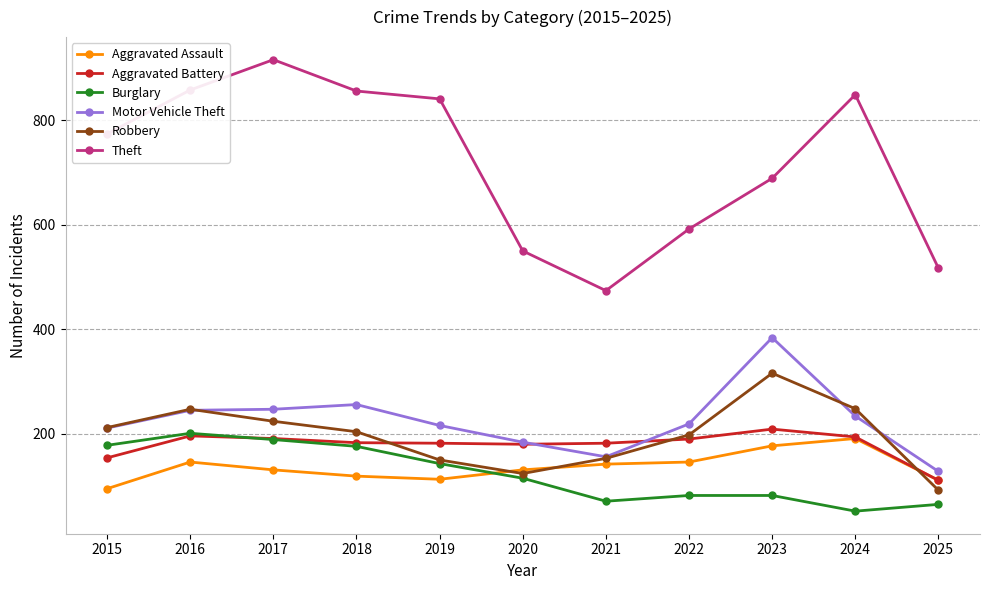

What is the value of the Robbery point at the 2nd from the left?

247